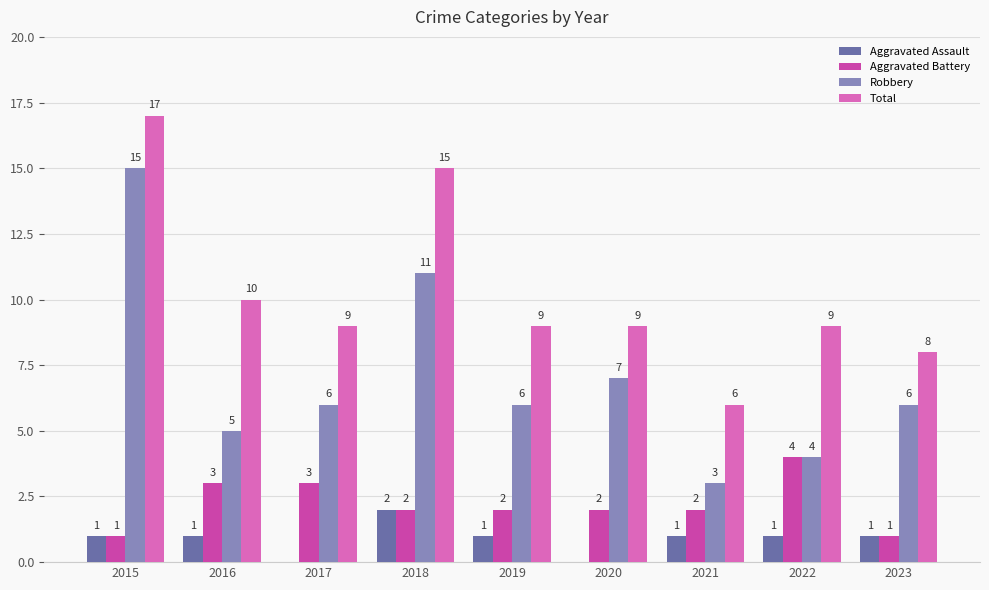

Between 2015 and 2021, which series saw the biggest shift?

Robbery